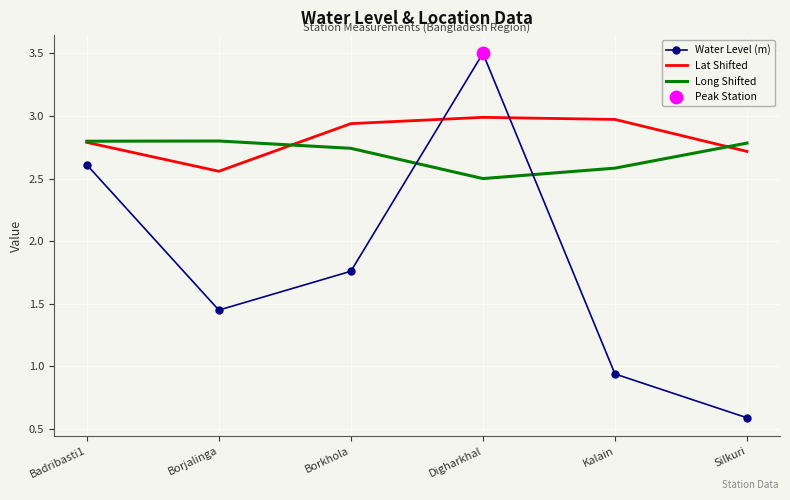

At which category is the sum across all series the highest?

Digharkhal